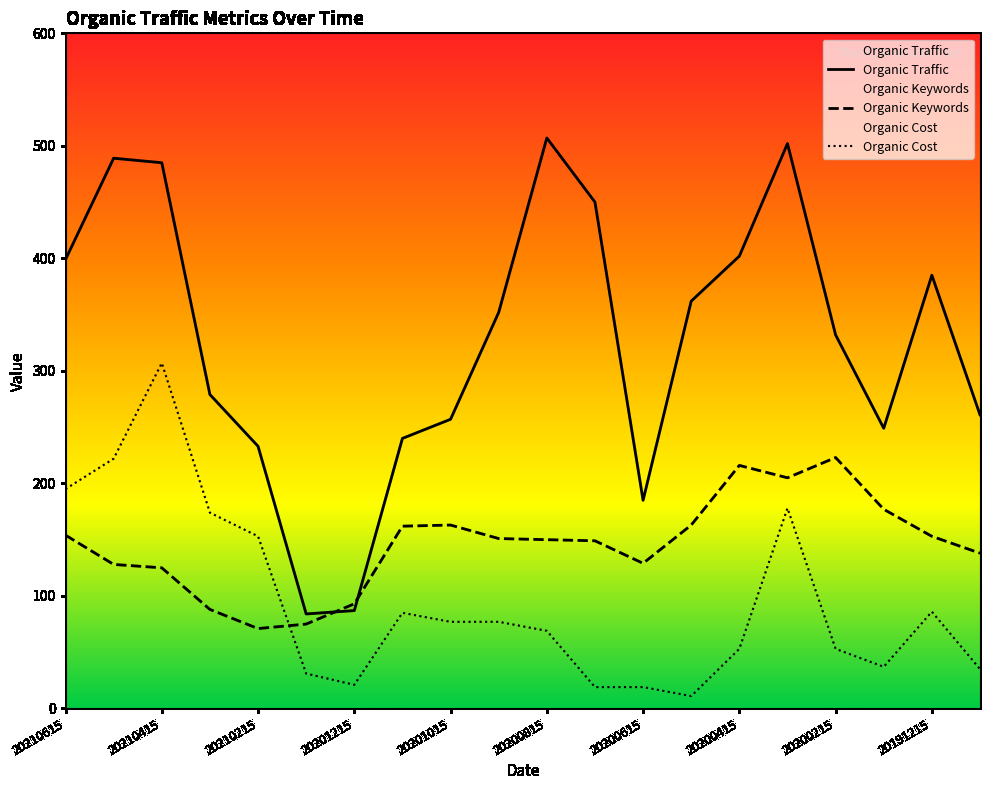

True or false: Organic Cost has more than 0 points higher than both neighbors.

True